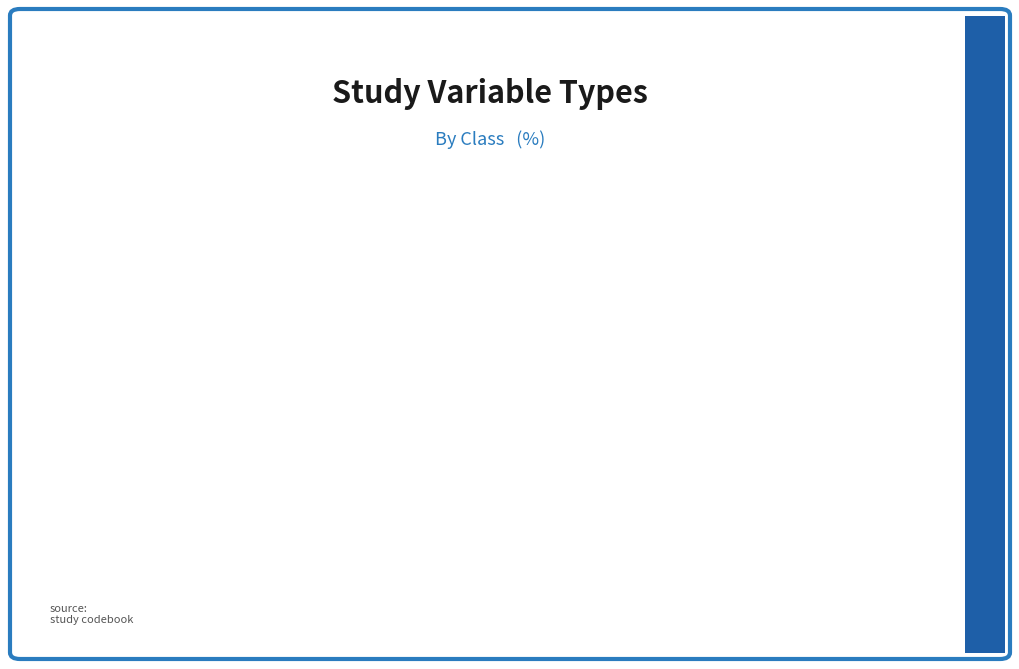

To the nearest percent, what is the average slice percentage?

50%